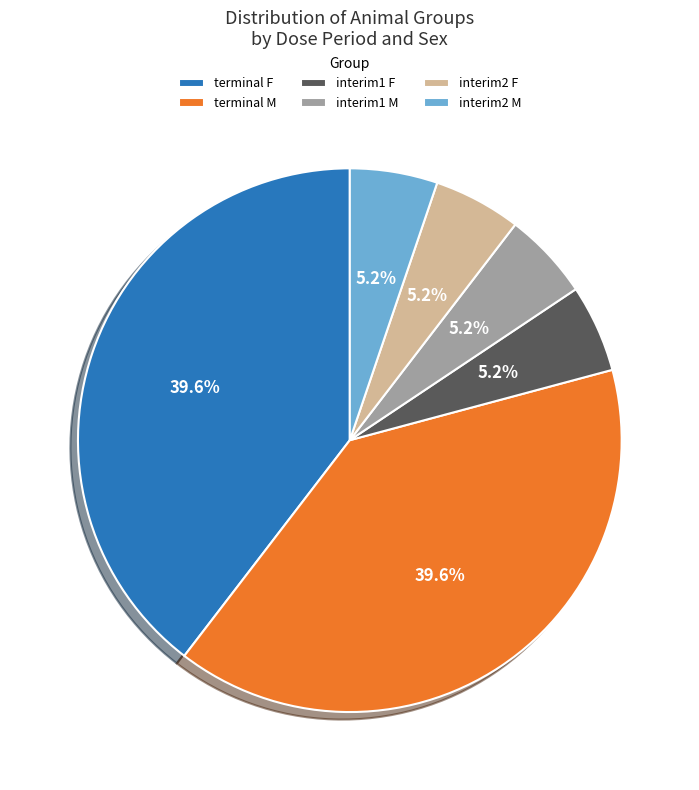

Between terminal M and interim1 F, which is larger?

terminal M